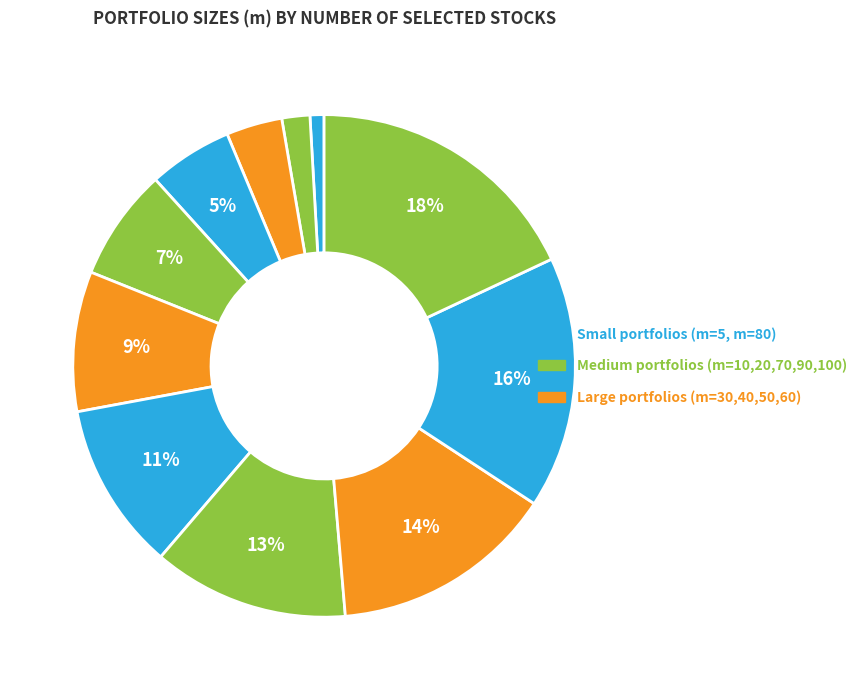

Rank the categories by value from highest to lowest.

m=100, m=90, m=80, m=70, m=60, m=50, m=40, m=30, m=20, m=10, m=5